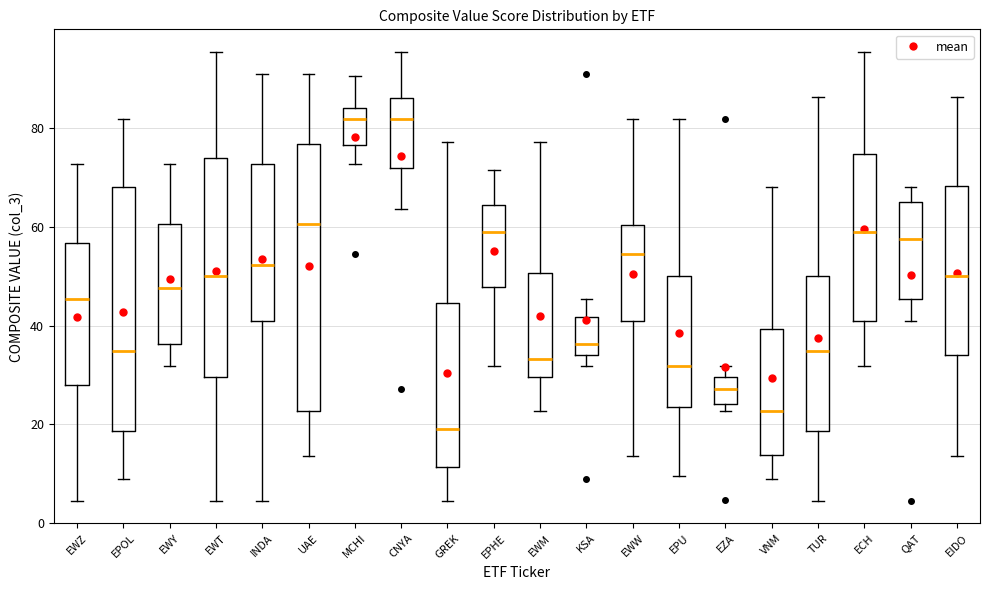

Reading left to right, read every box against the y-axis: the position of its median line, the range the box covers, and the ends of its whiskers. The values are not printed on the chart, so give them approximately, as read against the axis.

EWZ: median 46, box 28 to 56, whiskers 4 to 72
EPOL: median 34, box 18 to 68, whiskers 10 to 82
EWY: median 48, box 36 to 60, whiskers 32 to 72
EWT: median 50, box 30 to 74, whiskers 4 to 96
INDA: median 52, box 40 to 72, whiskers 4 to 90
UAE: median 60, box 22 to 76, whiskers 14 to 90
MCHI: median 82, box 76 to 84, whiskers 72 to 90
CNYA: median 82, box 72 to 86, whiskers 64 to 96
GREK: median 20, box 12 to 44, whiskers 4 to 78
EPHE: median 60, box 48 to 64, whiskers 32 to 72
EWM: median 34, box 30 to 50, whiskers 22 to 78
KSA: median 36, box 34 to 42, whiskers 32 to 46
EWW: median 54, box 40 to 60, whiskers 14 to 82
EPU: median 32, box 24 to 50, whiskers 10 to 82
EZA: median 28, box 24 to 30, whiskers 22 to 32
VNM: median 22, box 14 to 40, whiskers 10 to 68
TUR: median 34, box 18 to 50, whiskers 4 to 86
ECH: median 60, box 40 to 74, whiskers 32 to 96
QAT: median 58, box 46 to 66, whiskers 40 to 68
EIDO: median 50, box 34 to 68, whiskers 14 to 86